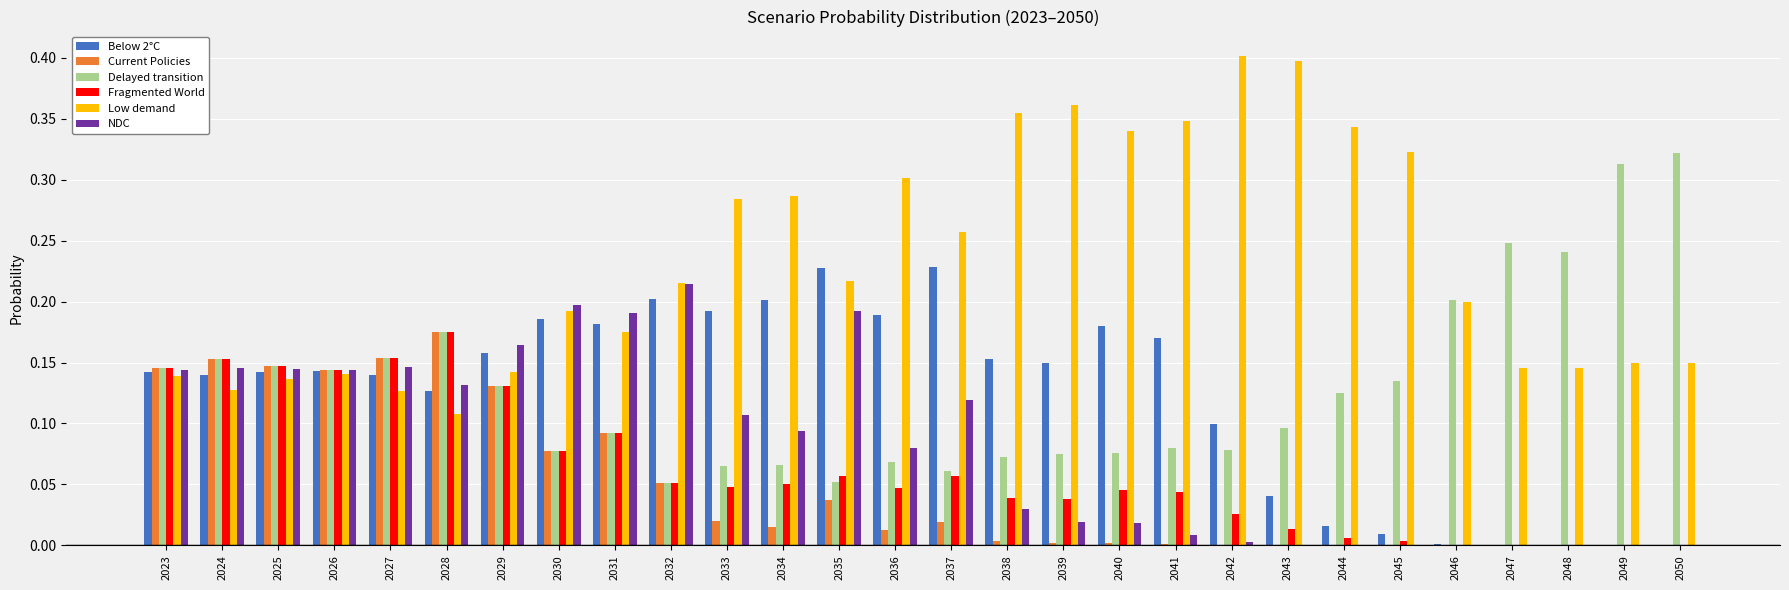

Which series has the largest total across all categories?

Low demand